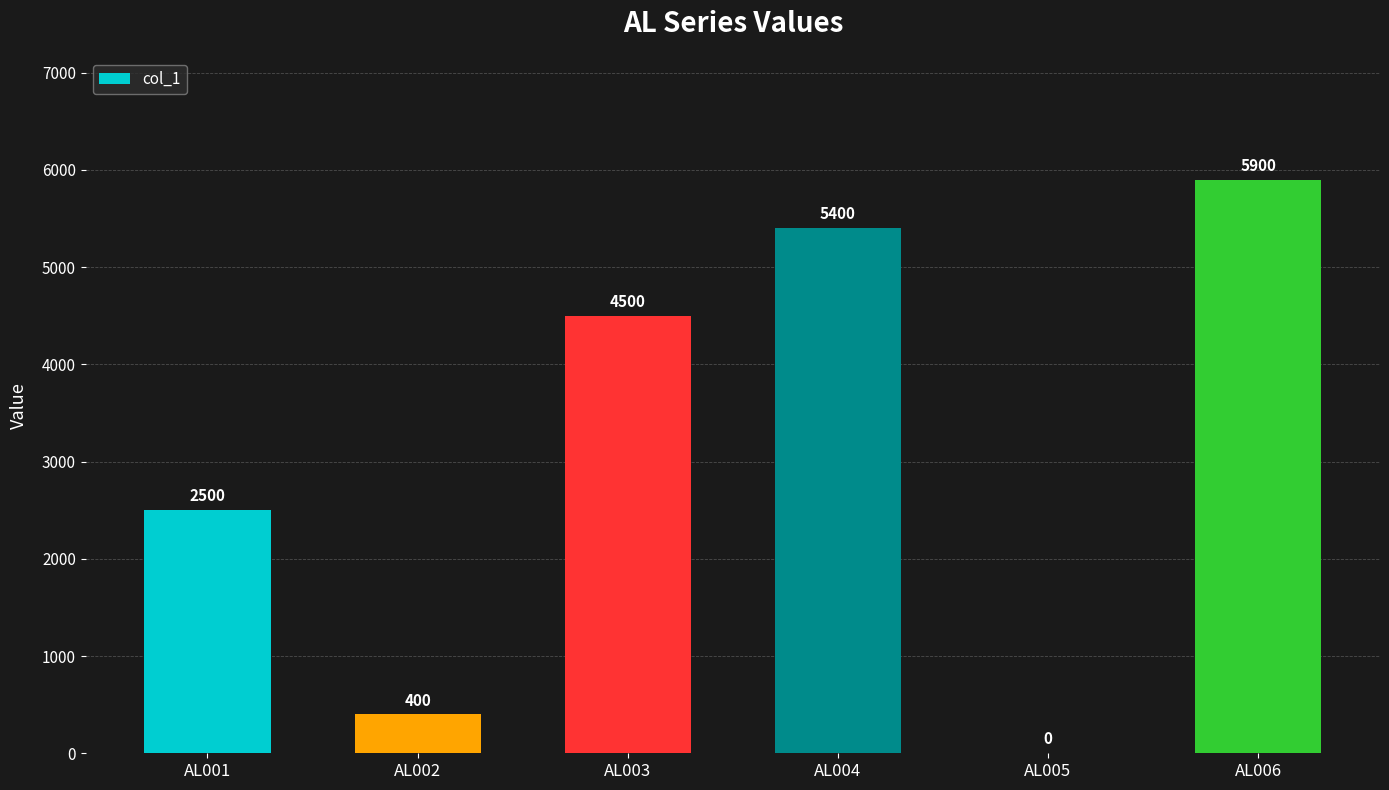

Which has a higher value, AL002 or AL004?

AL004